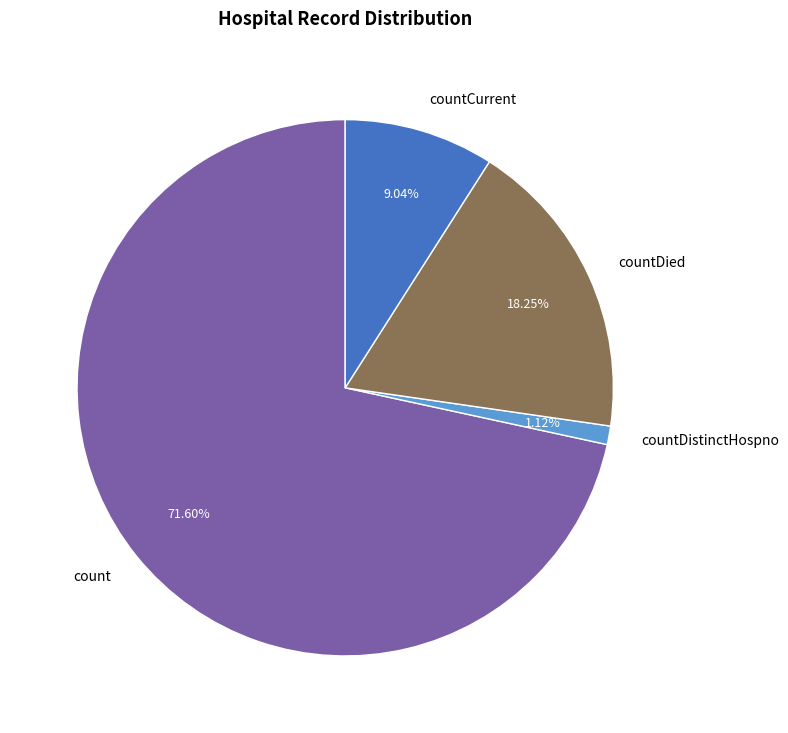

What is the majority slice?

count